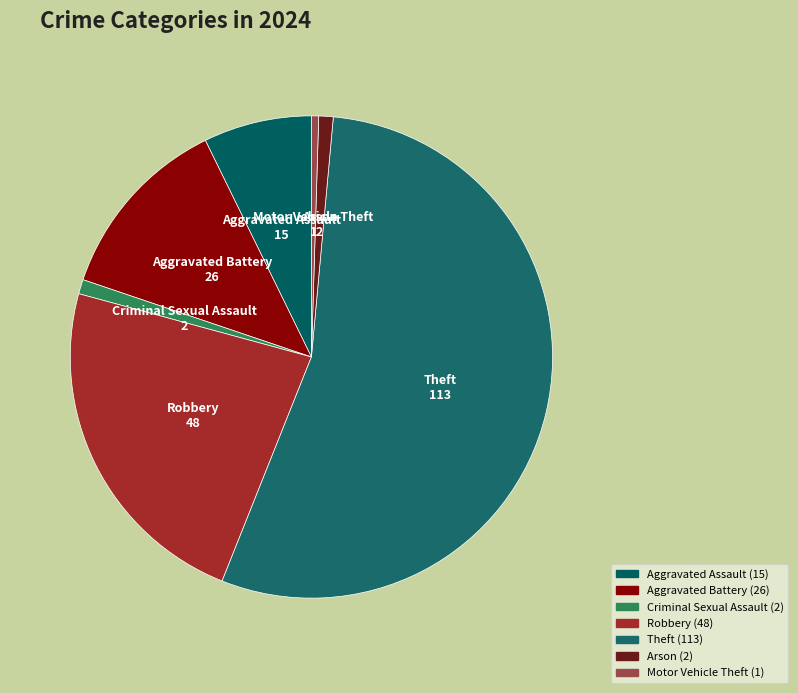

How many segments does this pie chart have?

7